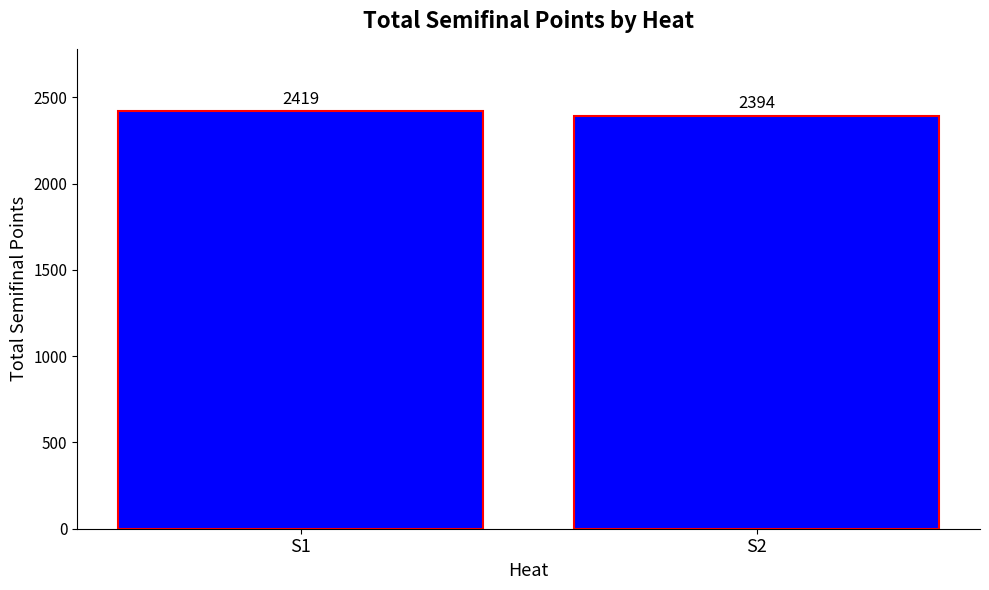

Approximately how many times larger is the value at S2 compared to S1?

1.0